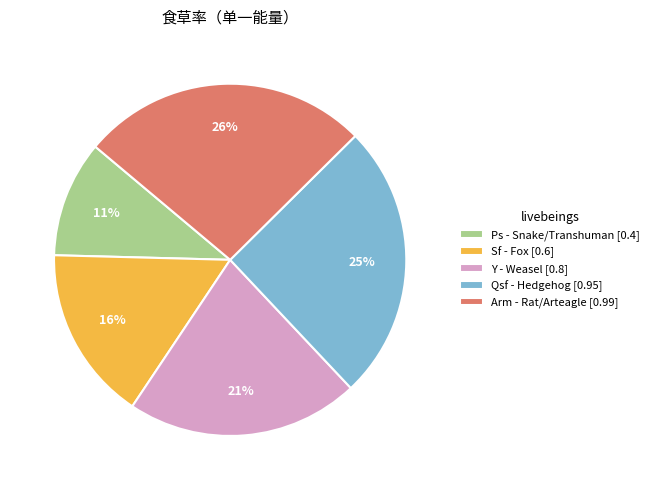

To the nearest percent, what is the average slice percentage?

20%